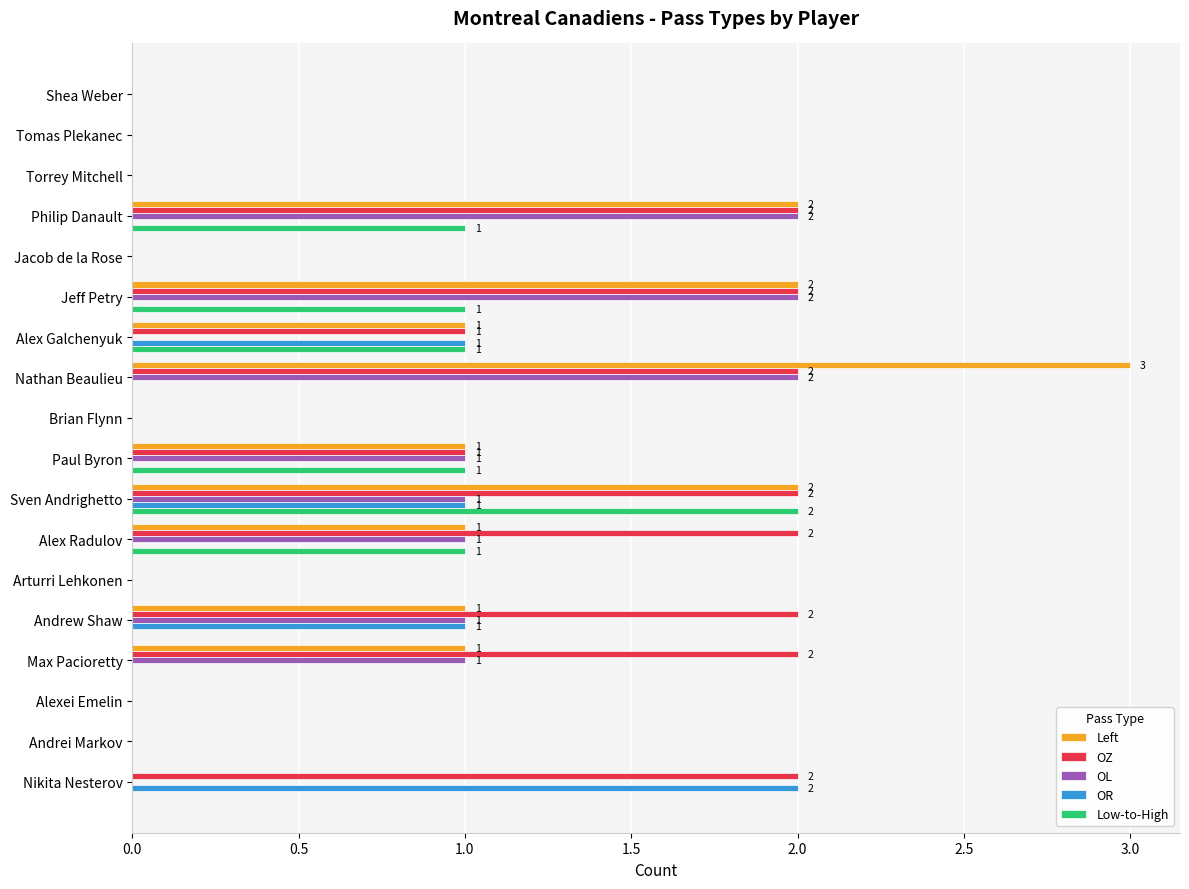

What is the sum of all OL values?

11